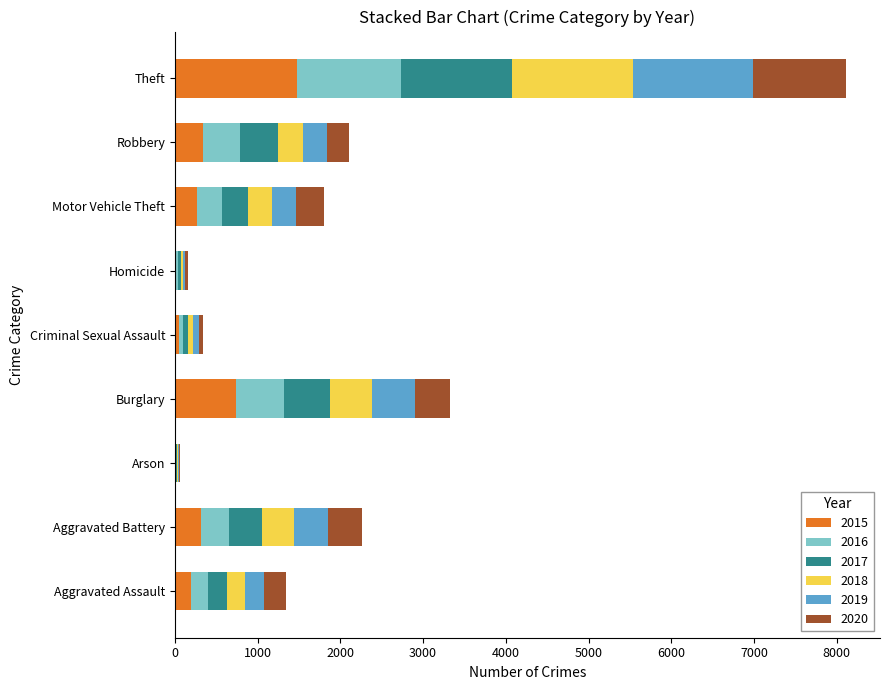

At which category is the sum across all series the highest?

Theft